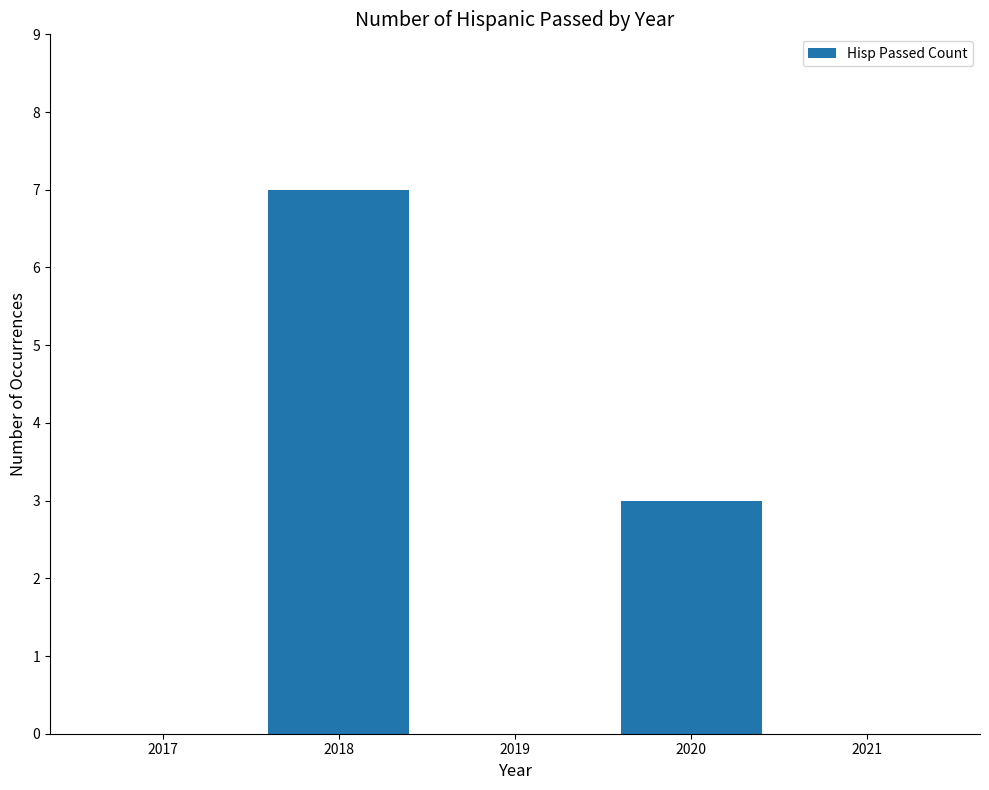

Reading left to right, transcribe all the data shown in this chart.

2017=0	2018=7	2019=0	2020=3	2021=0